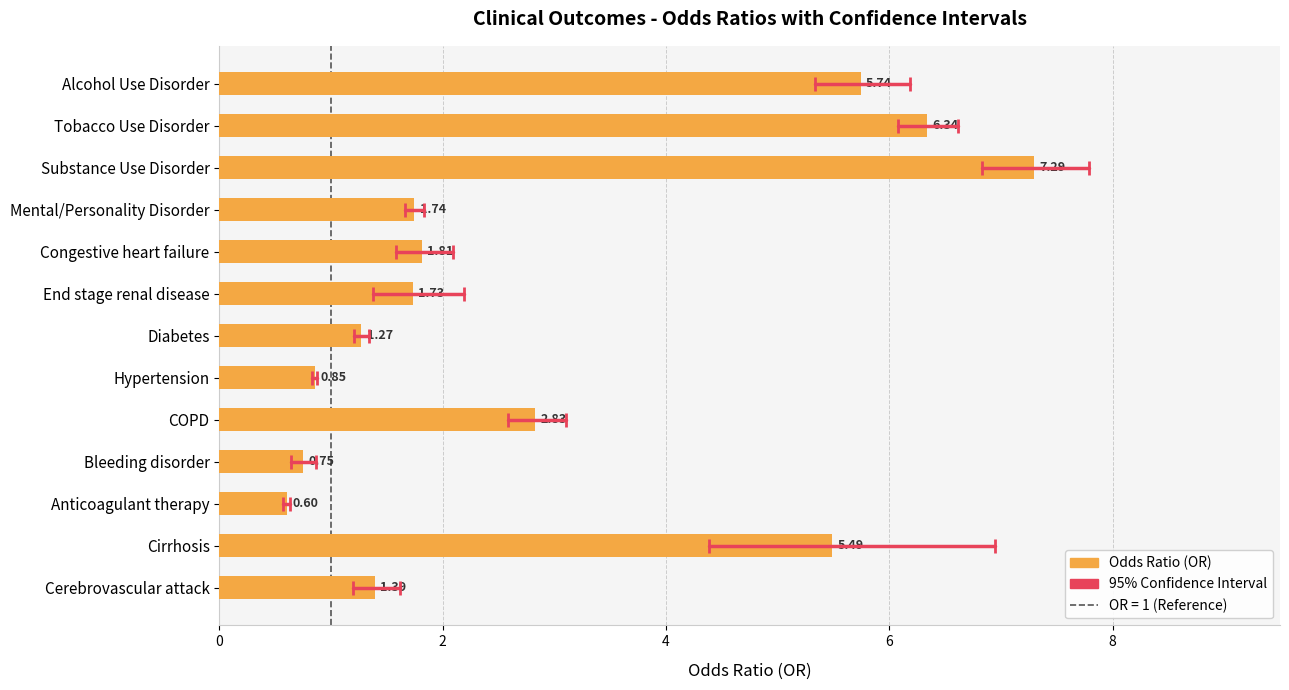

Rank the categories by value from lowest to highest.

Anticoagulant therapy, Bleeding disorder, Hypertension, Diabetes, Cerebrovascular attack, End stage renal disease, Mental/Personality Disorder, Congestive heart failure, COPD, Cirrhosis, Alcohol Use Disorder, Tobacco Use Disorder, Substance Use Disorder